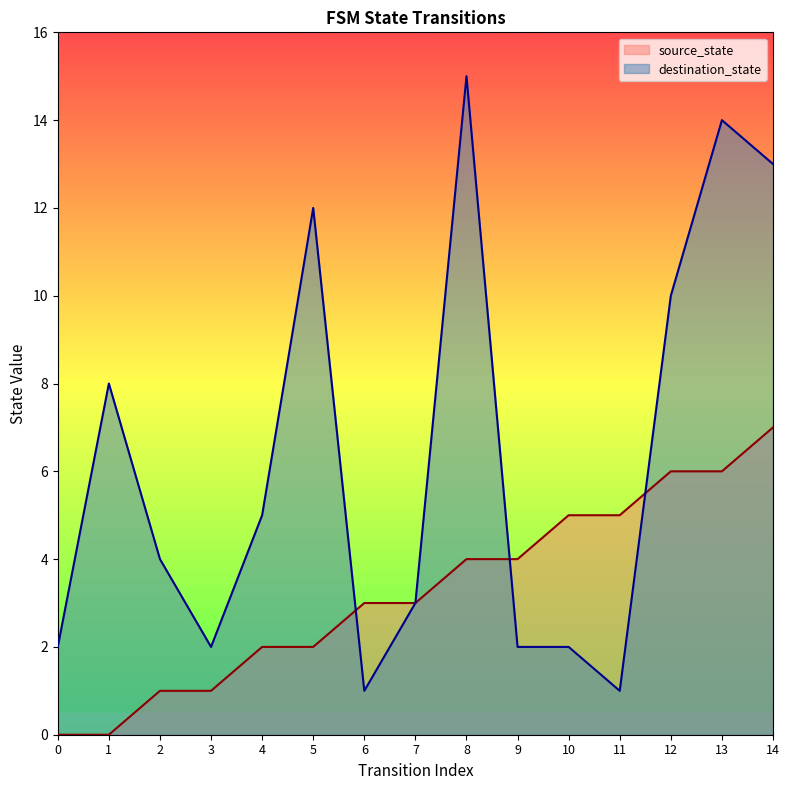

What are all the series names shown in the legend?

source_state, destination_state